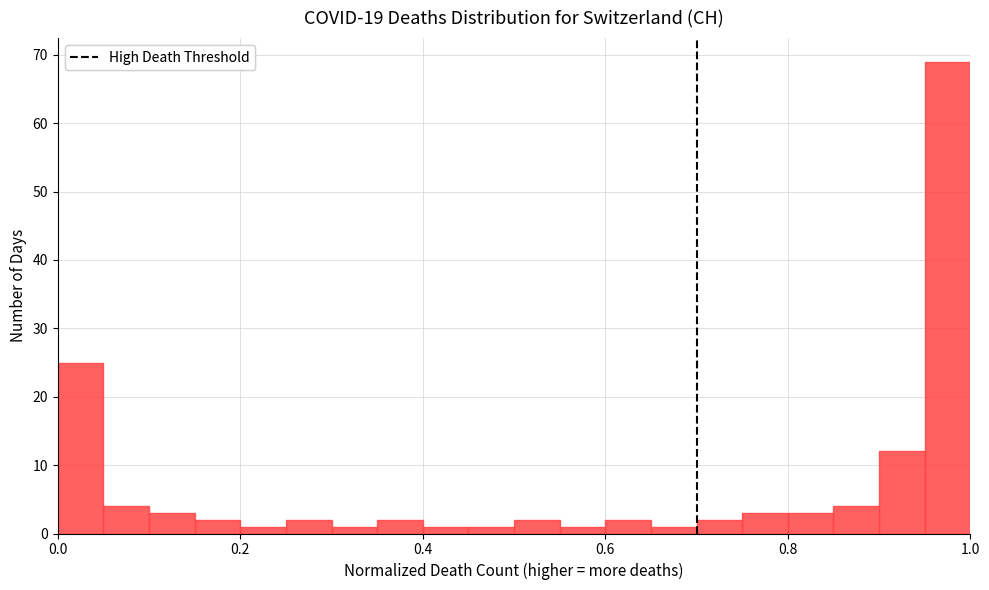

Read against the x-axis, roughly where is the centre of the tallest bar?

0.98